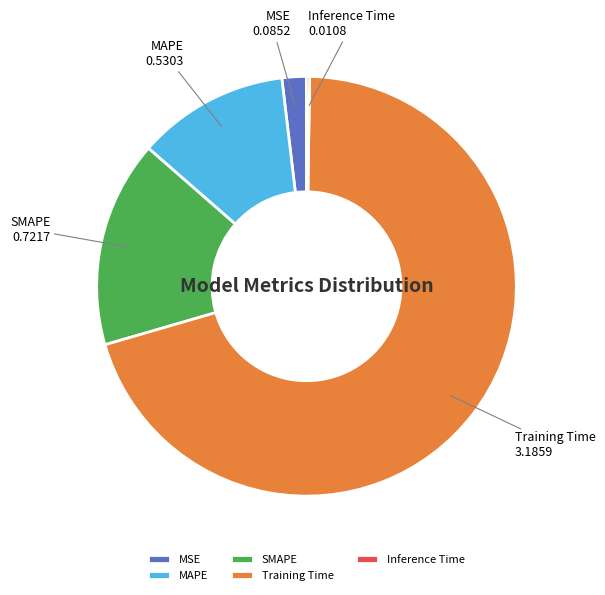

True or false: MSE accounts for 2% of the total.

True